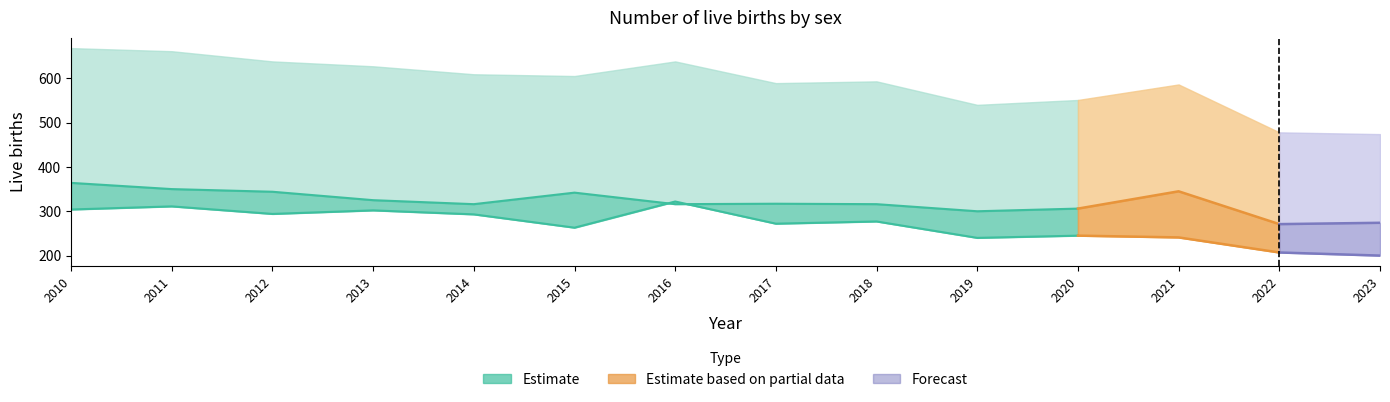

At which label does Both sexes first exceed 605?

2010